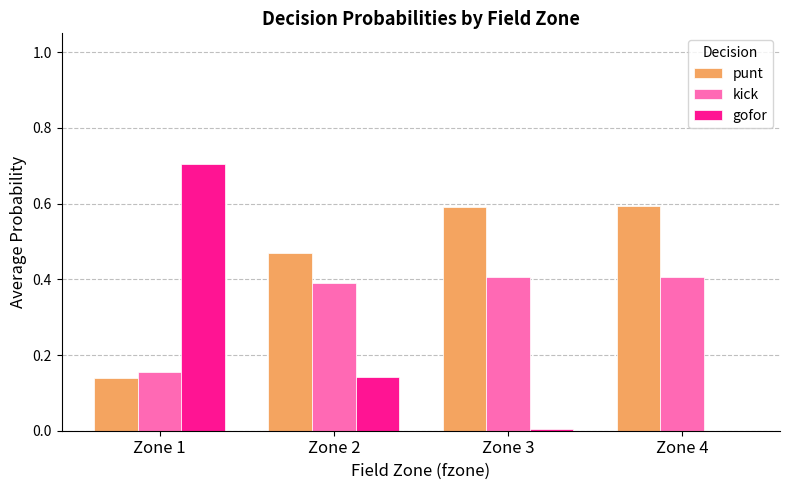

What is the maximum value shown in the chart?

0.7